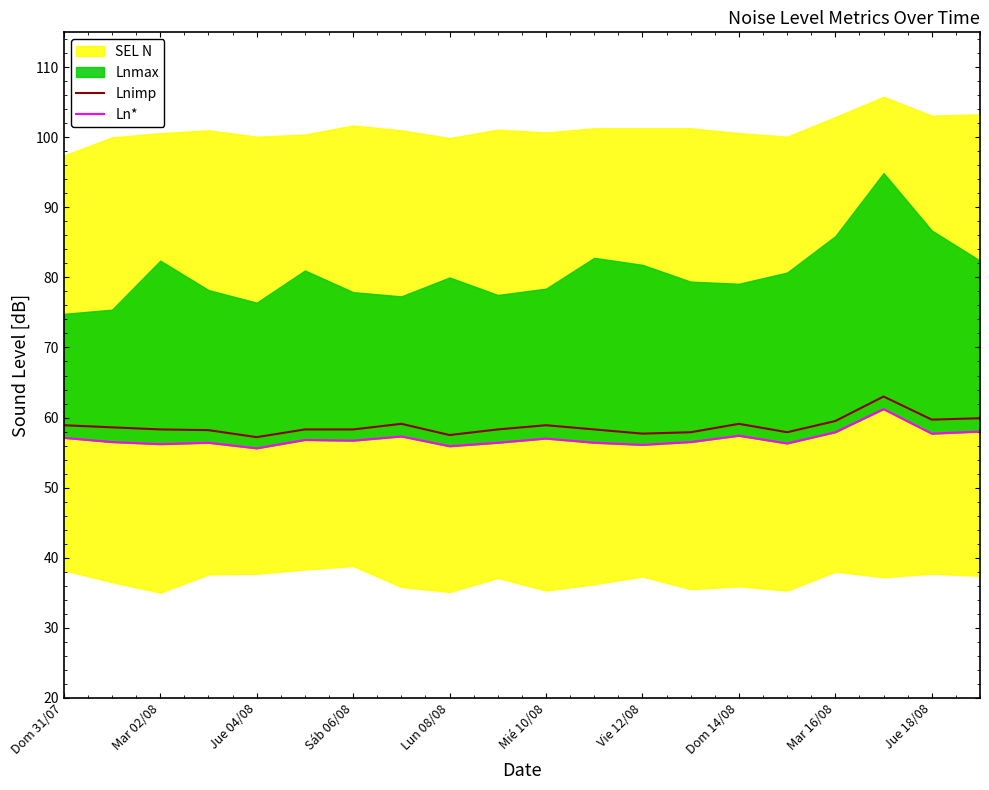

At which category is the sum across all series the highest?

17